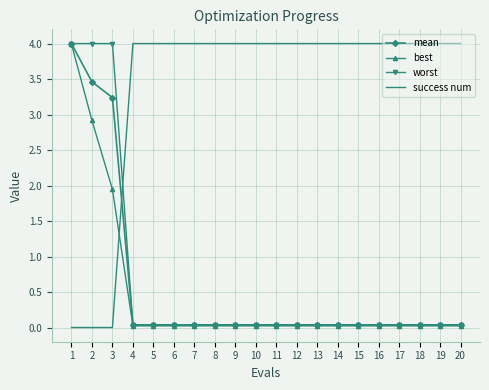

What is the sum of all worst values?

12.7